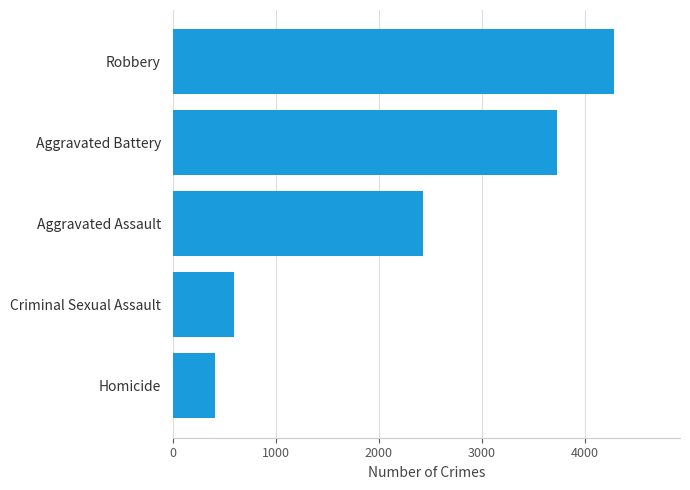

What is the change in value from Homicide to Criminal Sexual Assault?

+186